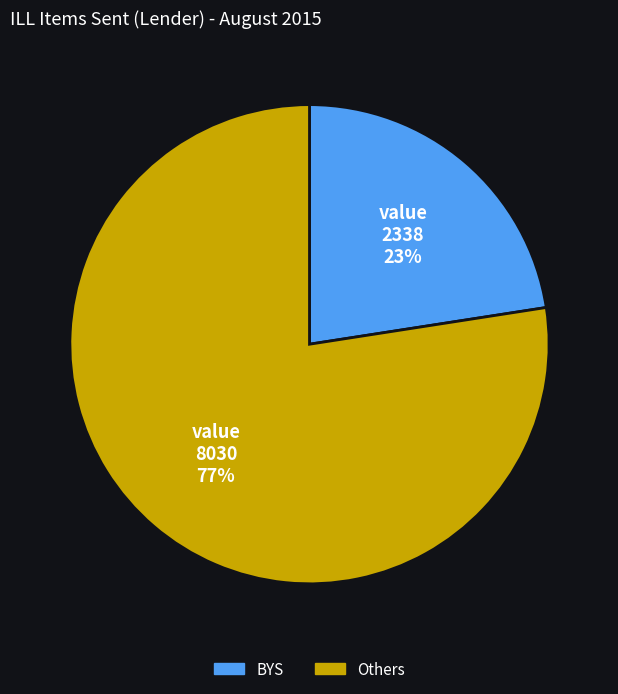

To the nearest percent, what percentage of the pie is BYS?

23%